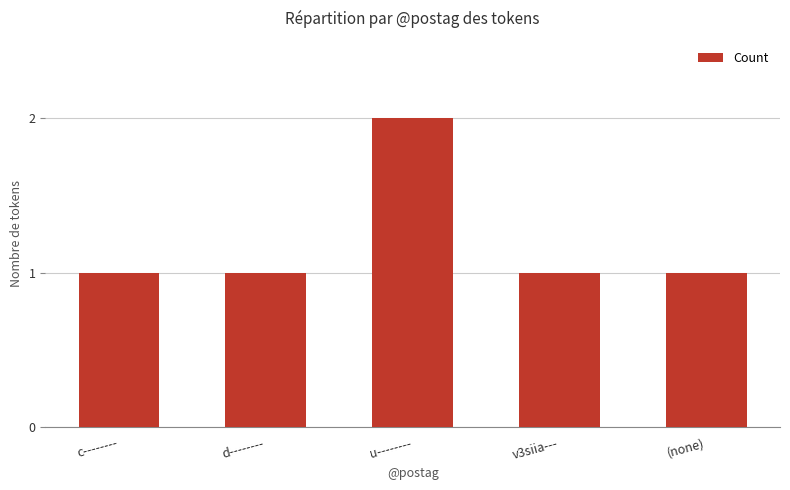

Which label corresponds to the largest value in the chart?

u--------